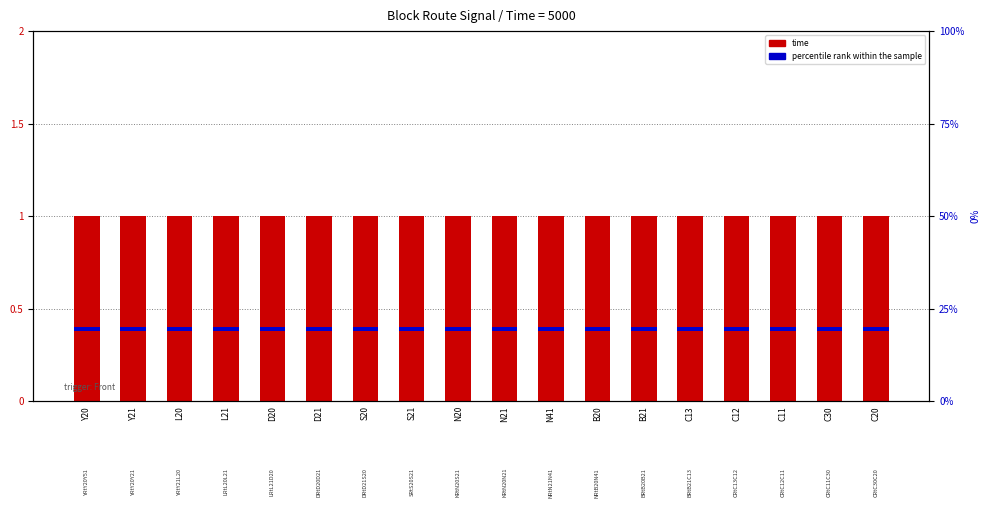

Rank the series by their average value, from lowest to highest.

percentile rank within the sample, time